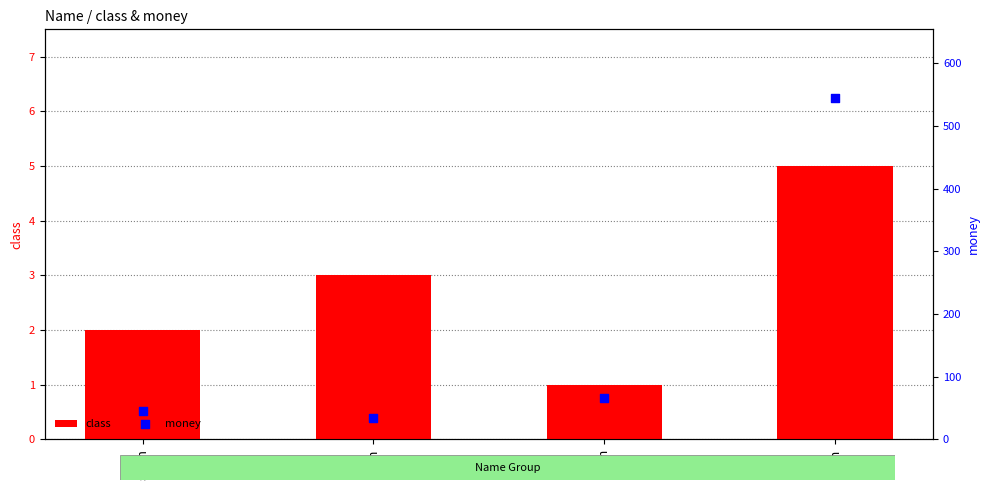

Is the value of class at syam greater than the value of money at syam?

No